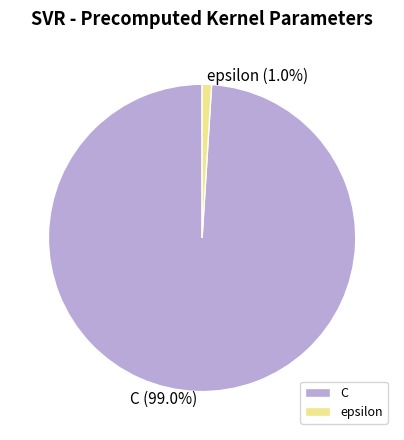

Combined, what portion of the pie is epsilon and C?

100.0%